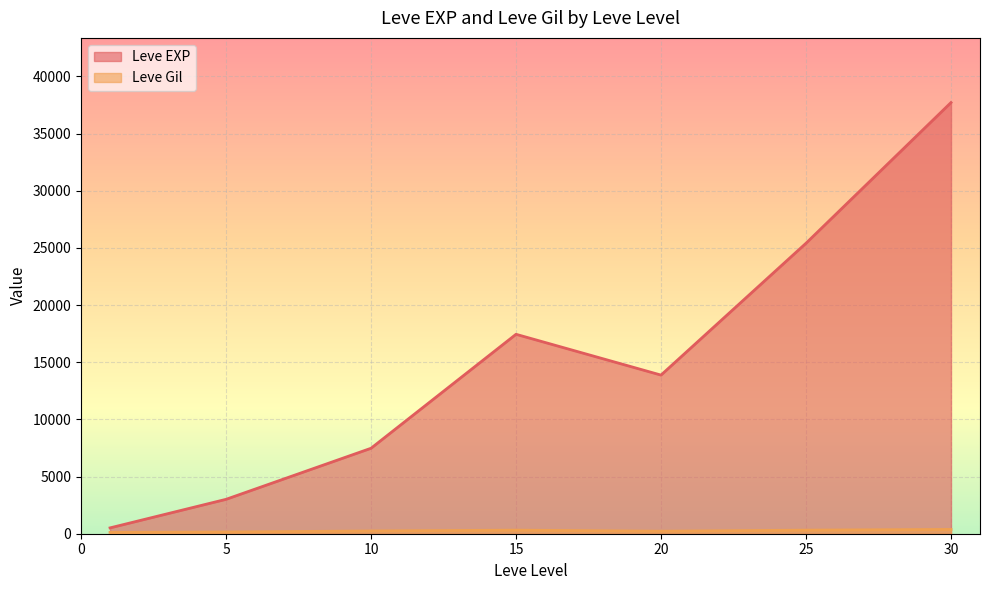

The value of Leve EXP at 15 is 17445.0. True or false?

True